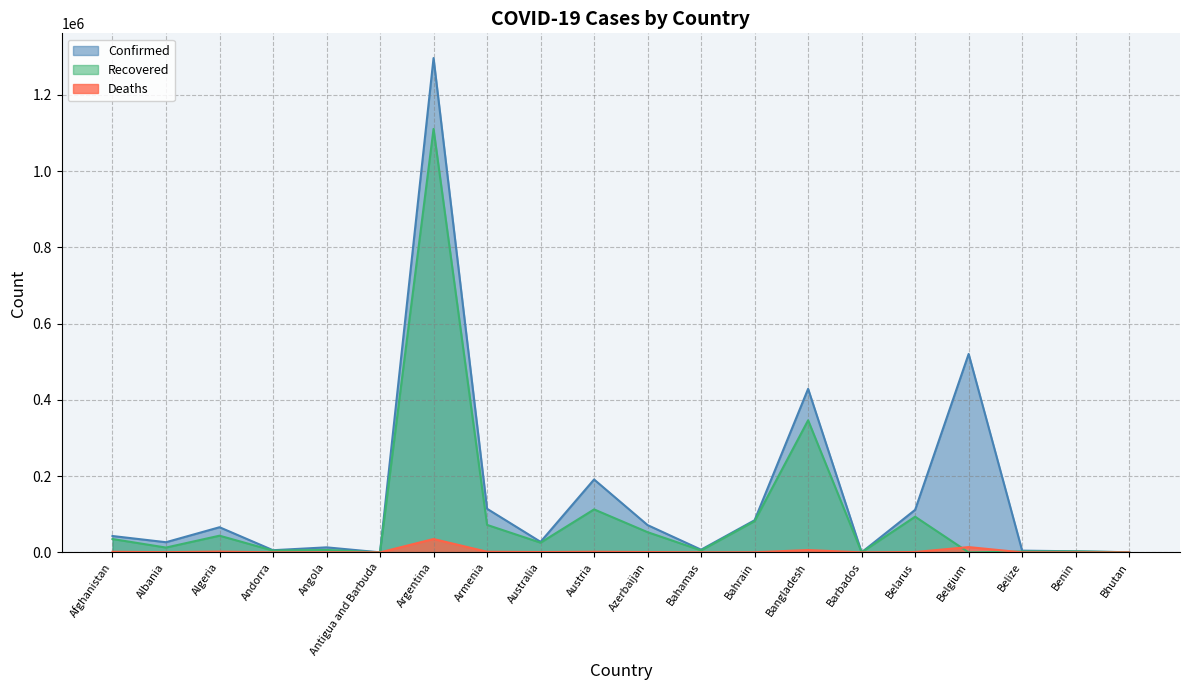

List the labels in order of Confirmed value, smallest first.

Antigua and Barbuda, Barbados, Bhutan, Benin, Belize, Andorra, Bahamas, Angola, Albania, Australia, Afghanistan, Algeria, Azerbaijan, Bahrain, Belarus, Armenia, Austria, Bangladesh, Belgium, Argentina